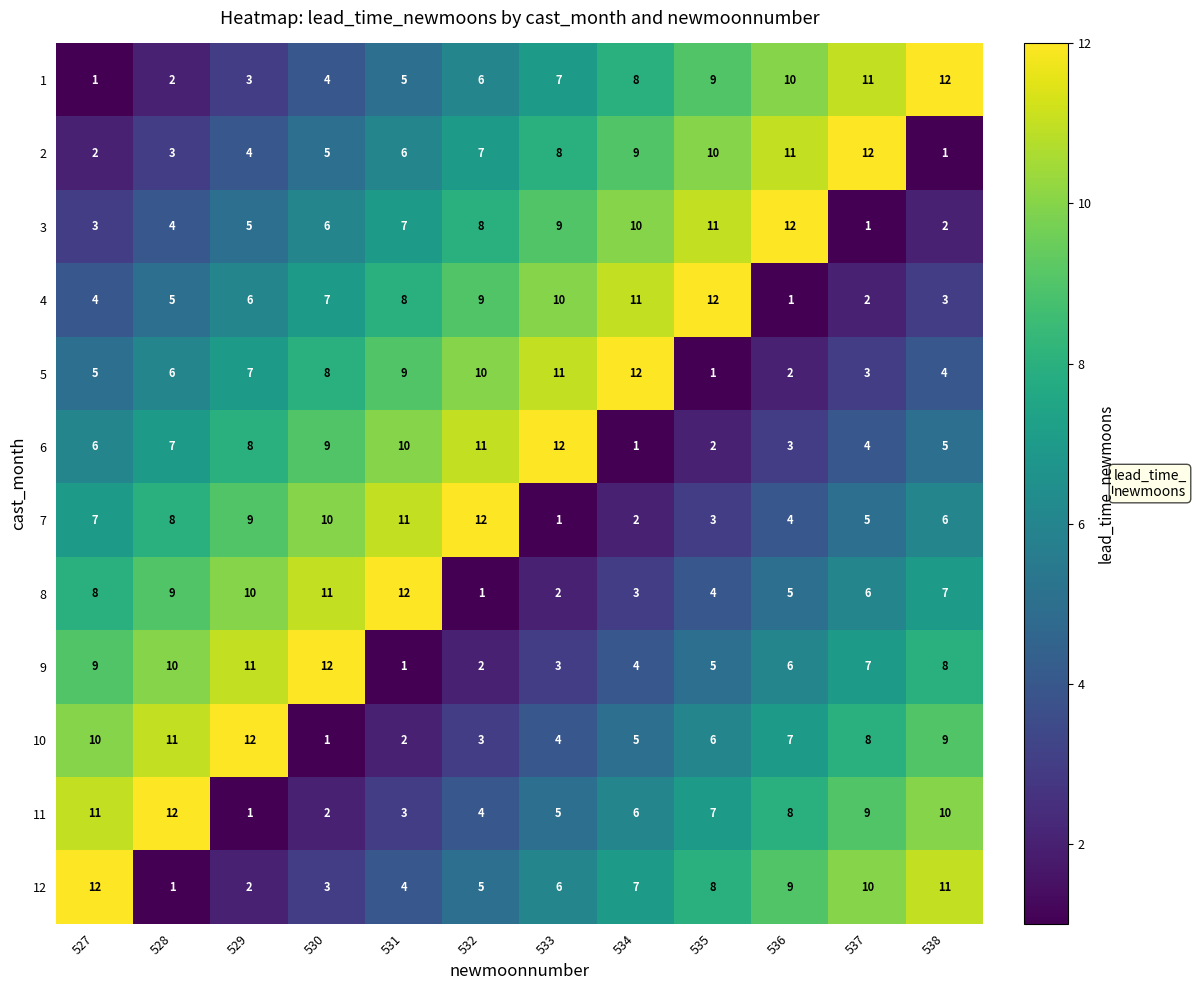

At 533, list the series in order from smallest to largest.

7, 8, 9, 10, 11, 12, 1, 2, 3, 4, 5, 6